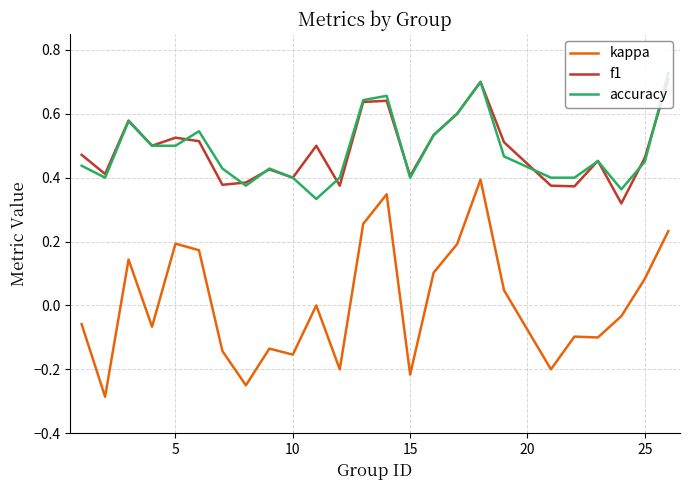

How many lines are shown in the chart?

3